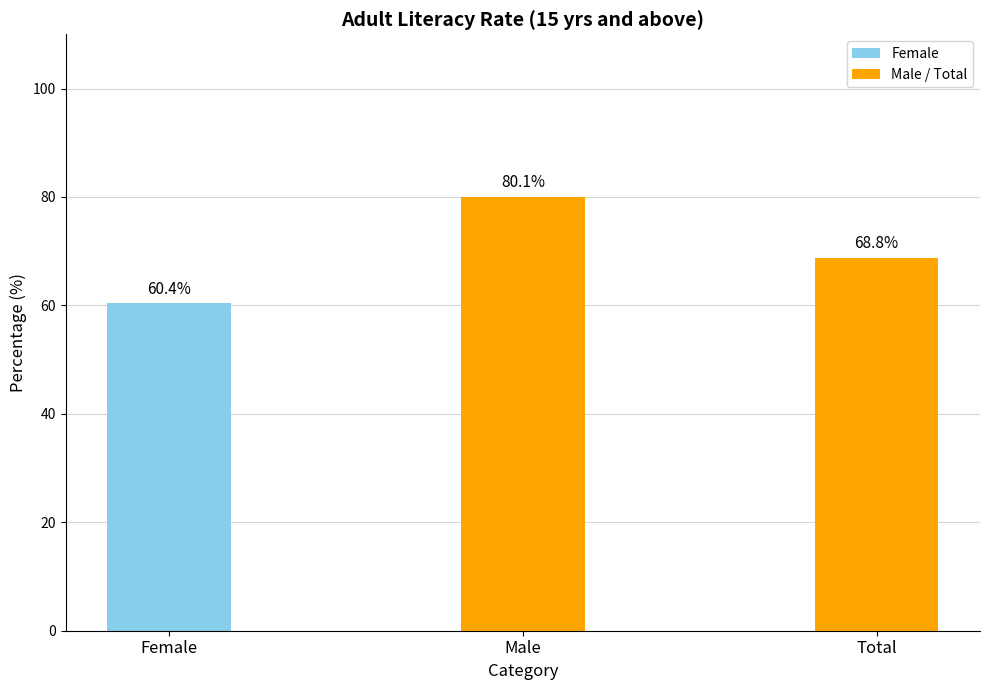

Reading left to right, list all the values displayed in this chart.

60.4	80.1	68.8